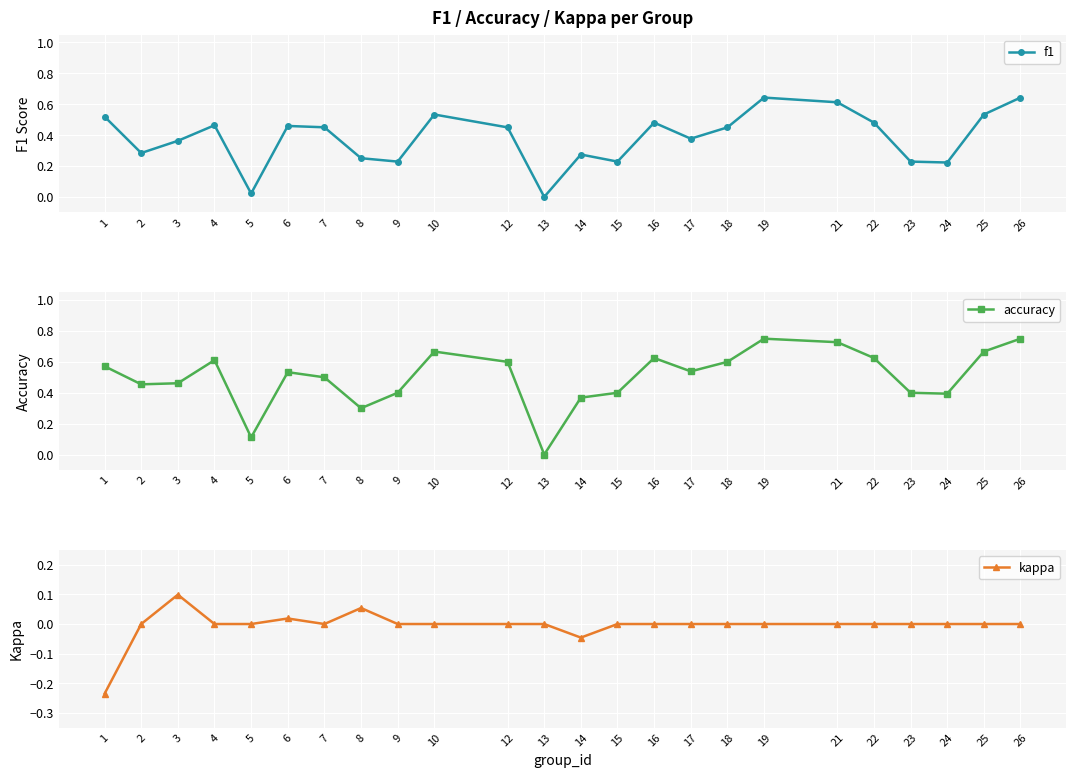

Which series changed the most between 3 and 25?

accuracy